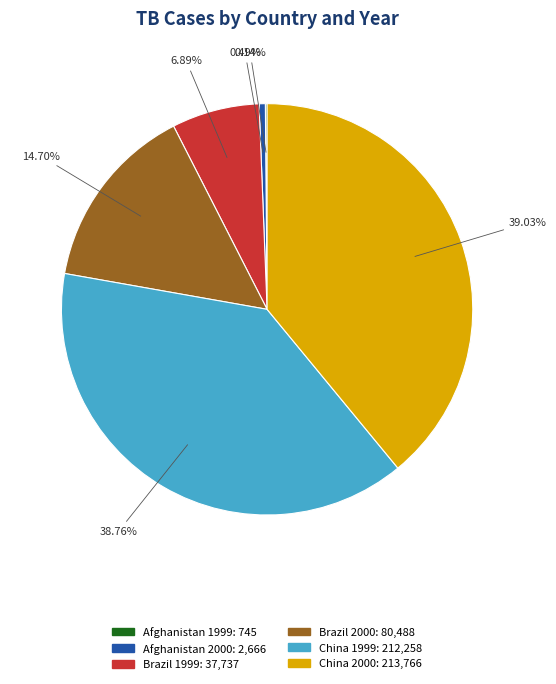

To the nearest percent, what is the difference between the largest and smallest slice percentages?

39%